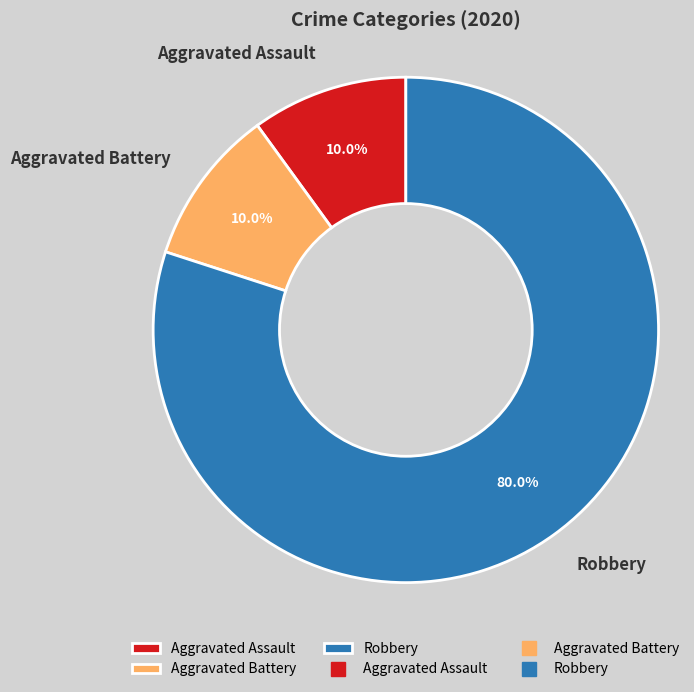

Is Robbery the majority of the pie?

Yes